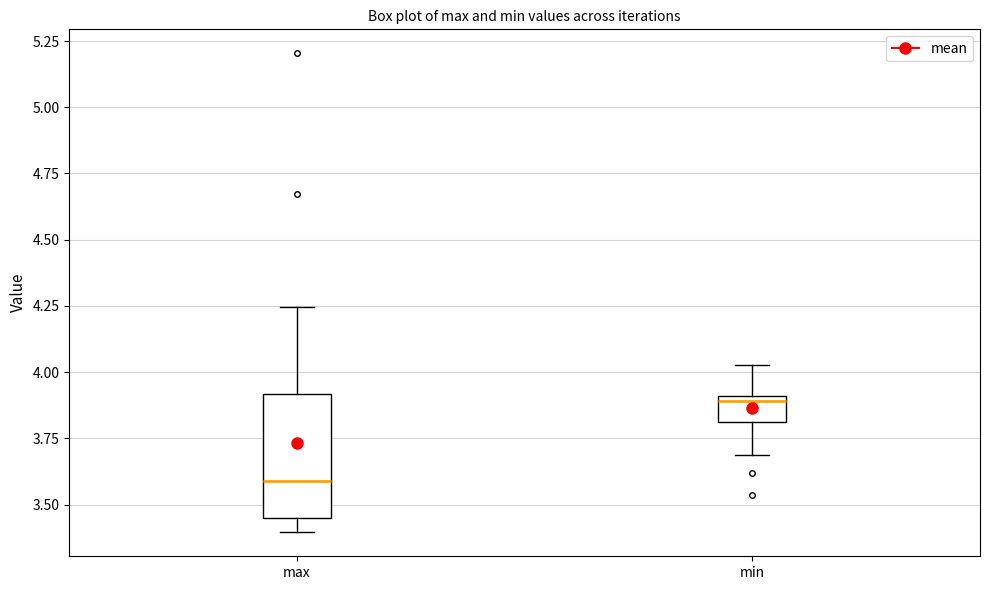

Reading left to right, read every box against the y-axis: the position of its median line, the range the box covers, and the ends of its whiskers. The values are not printed on the chart, so give them approximately, as read against the axis.

max: median 3.60, box 3.45 to 3.90, whiskers 3.40 to 4.25
min: median 3.90 (just below the box's upper edge), box 3.80 to 3.90, whiskers 3.70 to 4.05